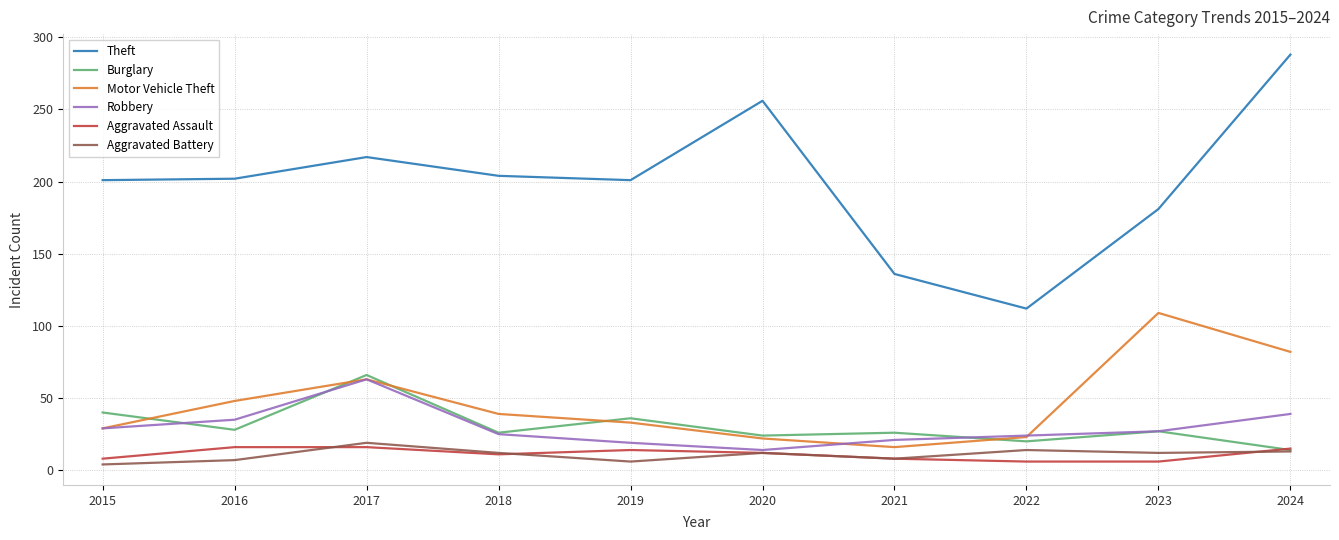

At which category does Aggravated Battery reach its first local valley?

2019